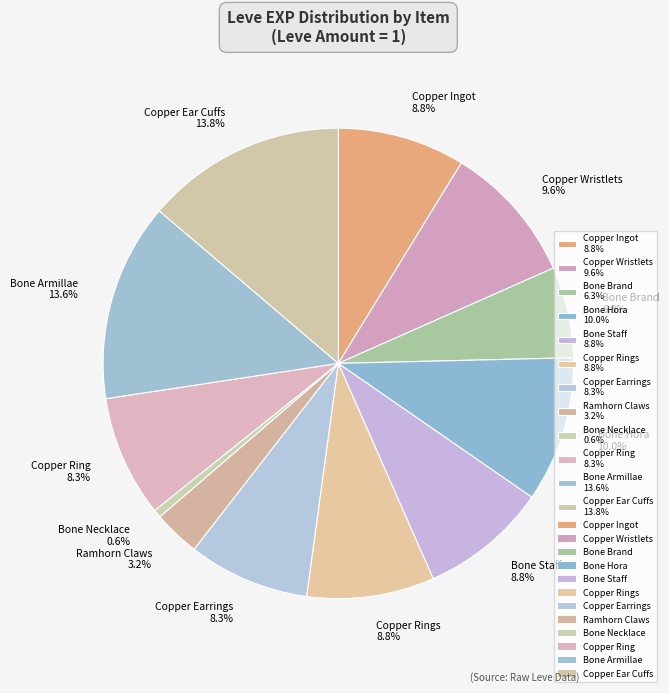

Is there any slice that represents more than half of the pie?

No